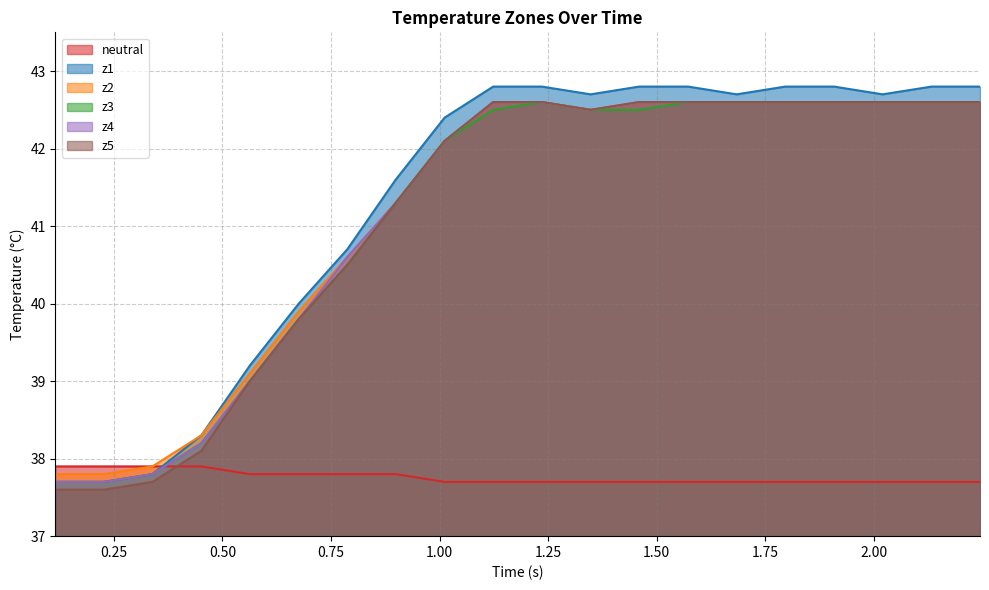

True or false: z3 and neutral cross at least once.

True